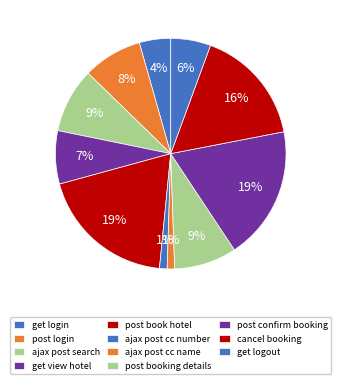

Combined, do cancel booking and post login account for over 50%?

No